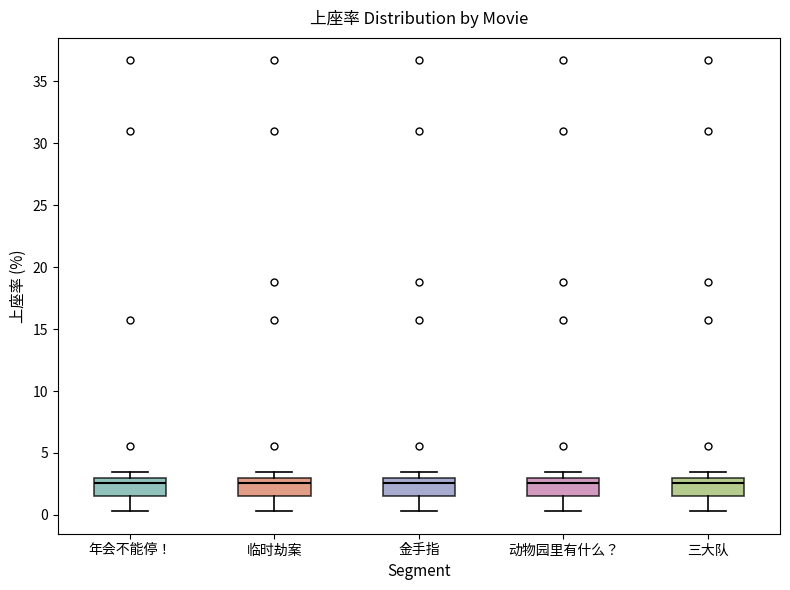

Reading left to right, transcribe this box plot: for each box, give where its median line is, the range the box spans, and where its two whiskers end, as read against the y-axis. The values are not printed on the chart, so give them approximately, as read against the axis.

年会不能停！: median 2.5, box 1.5 to 3.0, whiskers 0.5 to 3.5
临时劫案: median 2.5, box 1.5 to 3.0, whiskers 0.5 to 3.5
金手指: median 2.5, box 1.5 to 3.0, whiskers 0.5 to 3.5
动物园里有什么？: median 2.5, box 1.5 to 3.0, whiskers 0.5 to 3.5
三大队: median 2.5, box 1.5 to 3.0, whiskers 0.5 to 3.5